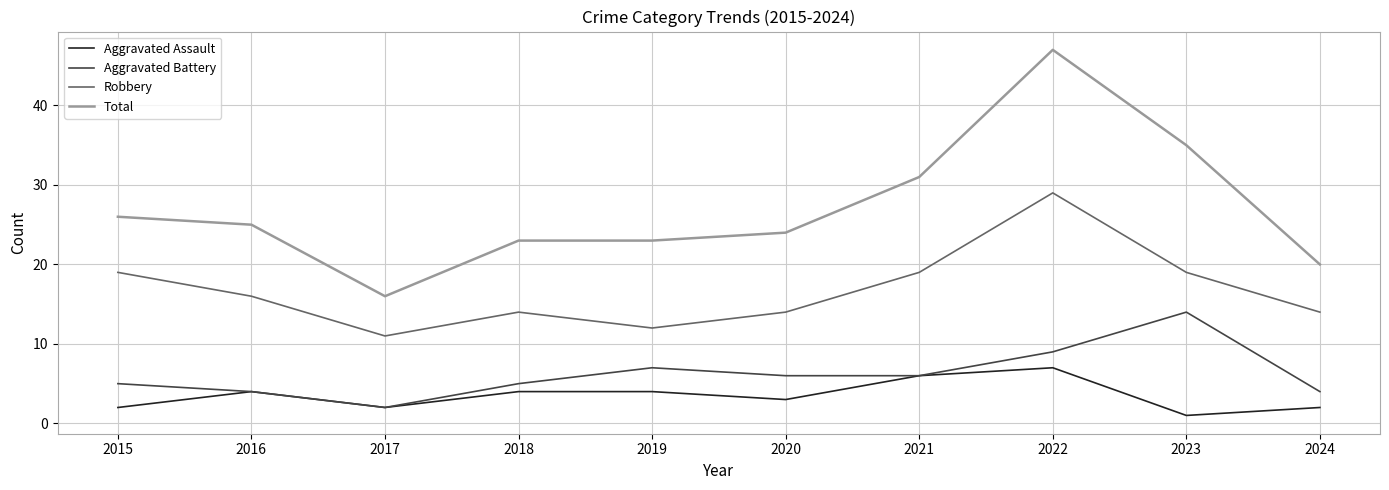

Which series has the largest range (max minus min)?

Total